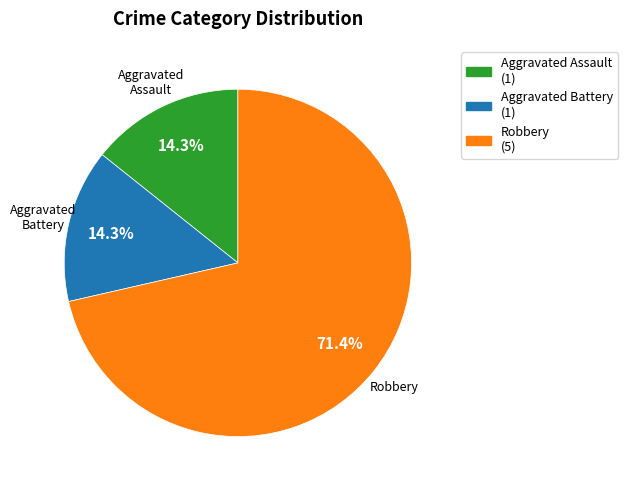

How many slices are in this pie chart?

3